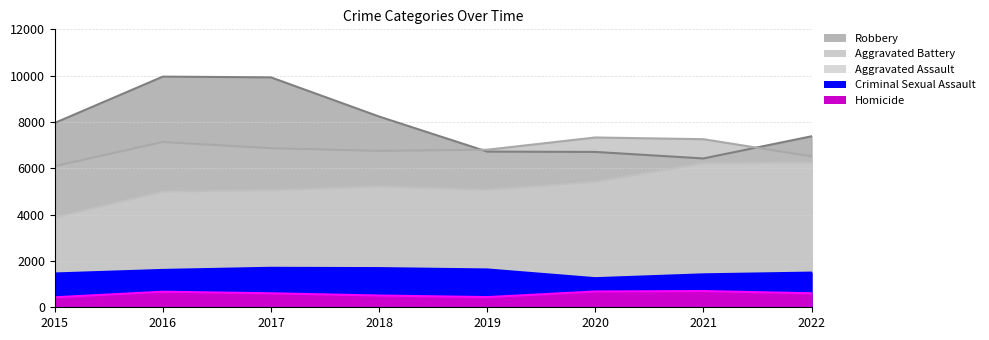

At which label does Robbery first exceed 7959?

2016